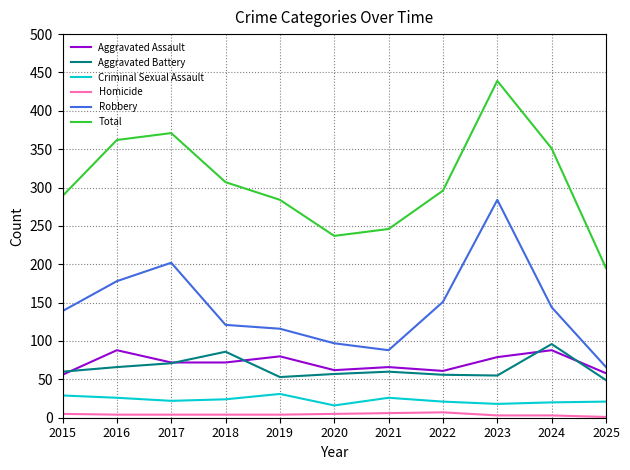

Which series has the largest range (max minus min)?

Total